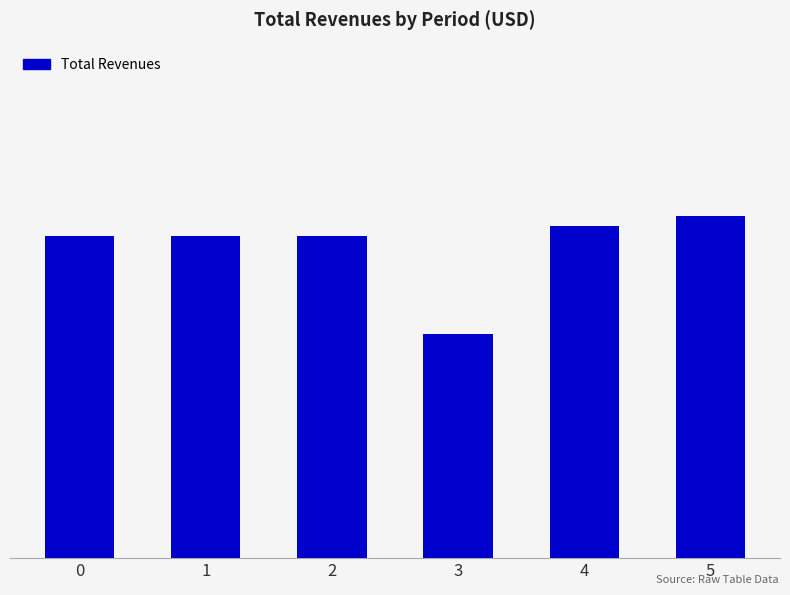

The chart shows a value of 966658.2 at 5. True or false?

True